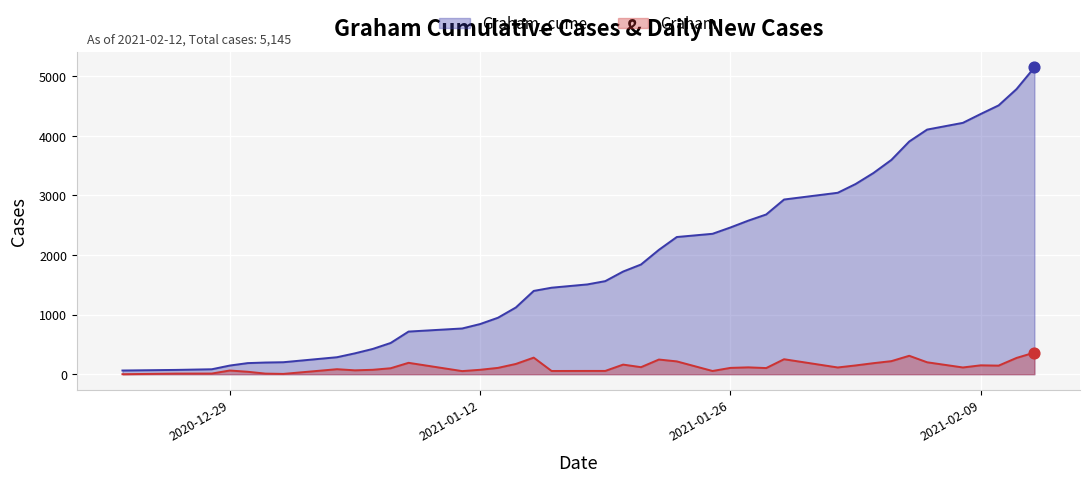

What is the total value across all series at 2020-12-29?

207